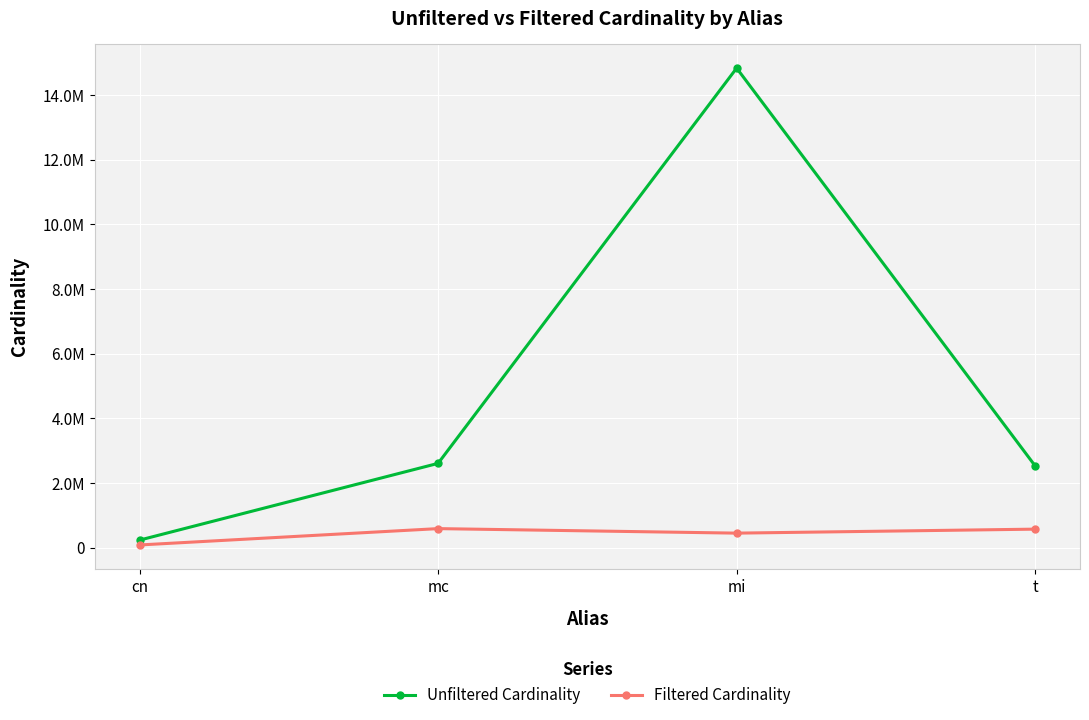

Is it true that Unfiltered Cardinality equals 2609129 at mc?

True